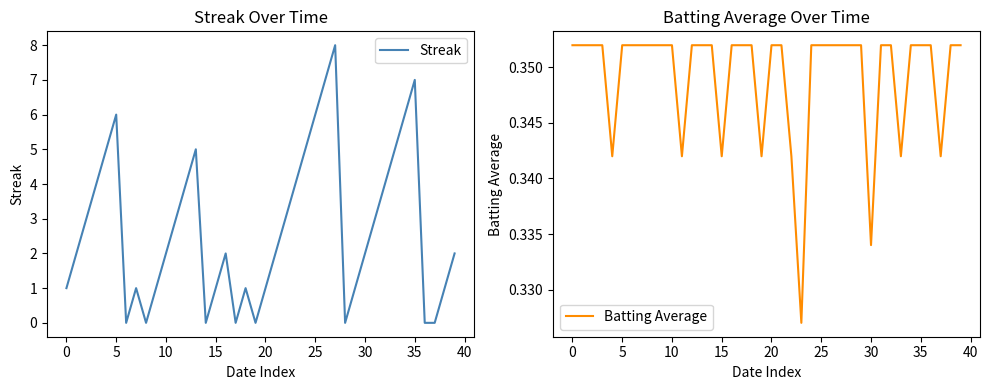

How many lines are shown in the chart?

2